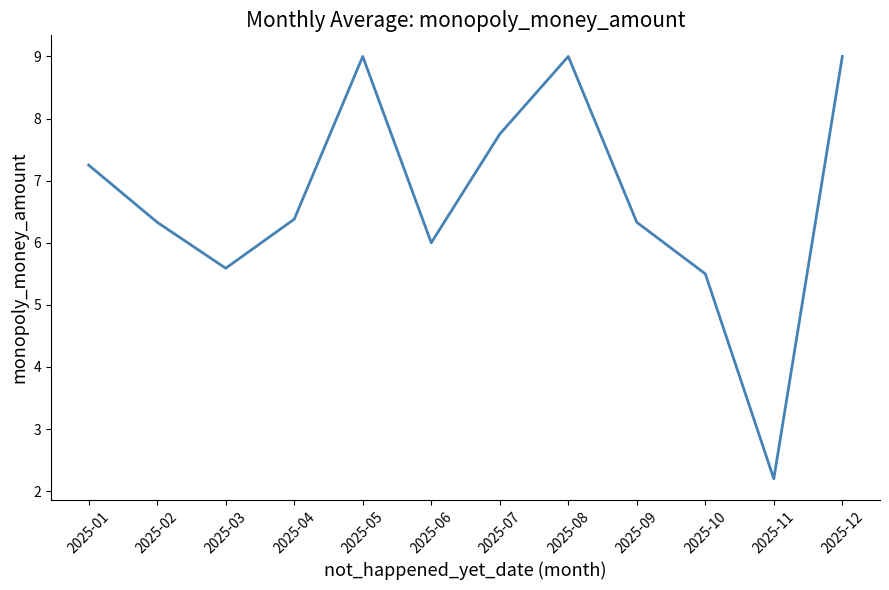

What is the minimum value shown in the chart?

2.2